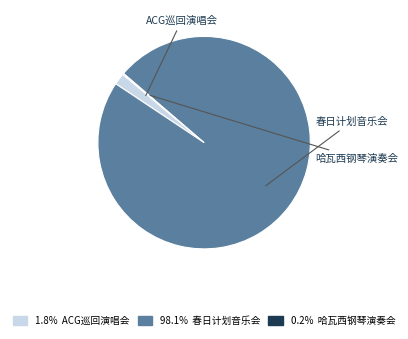

How many segments does this pie chart have?

3